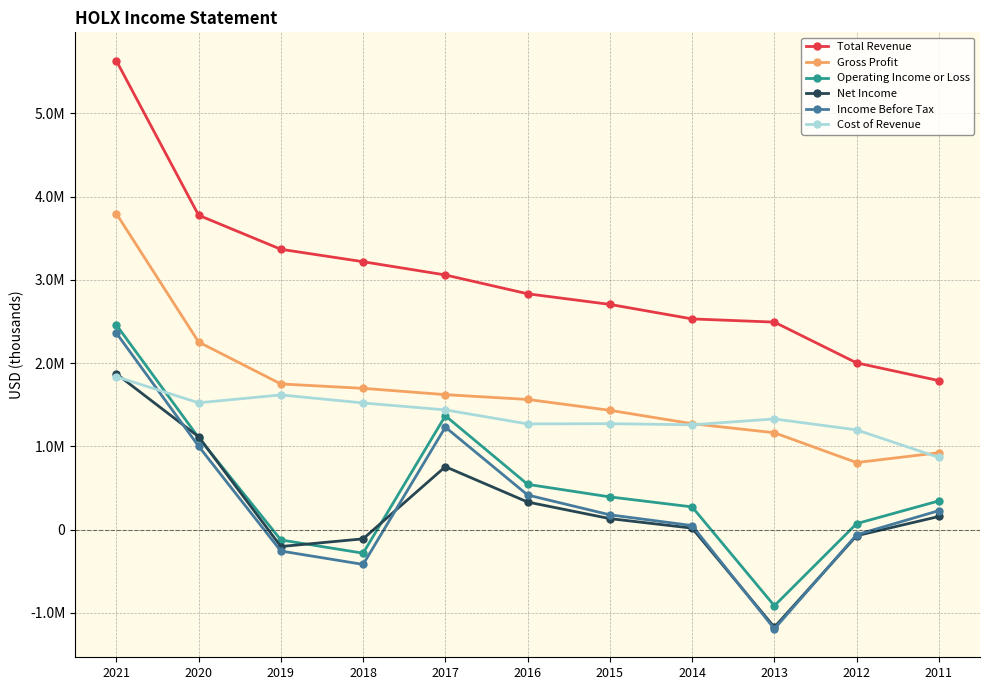

At which category does Operating Income or Loss reach its first local valley?

2018